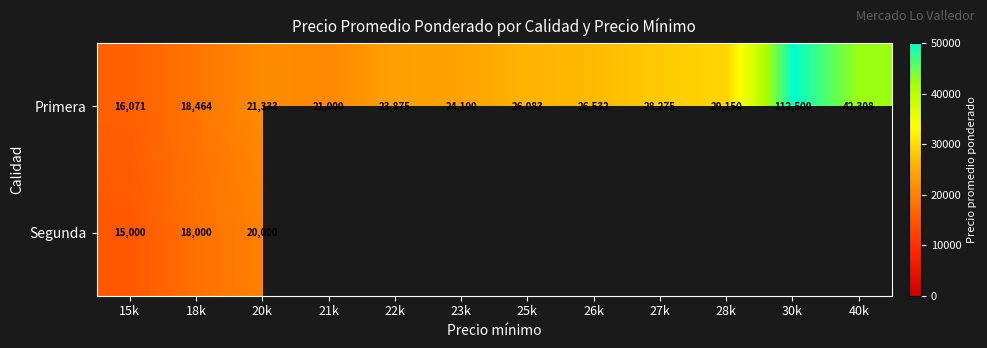

True or false: Primera has a value of 5505 at 22k.

False